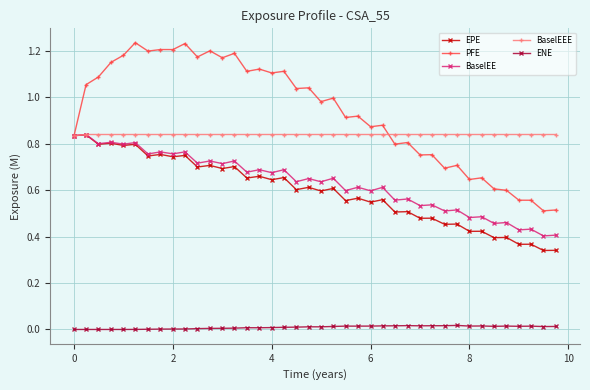

True or false: EPE and ENE intersect in this chart.

False